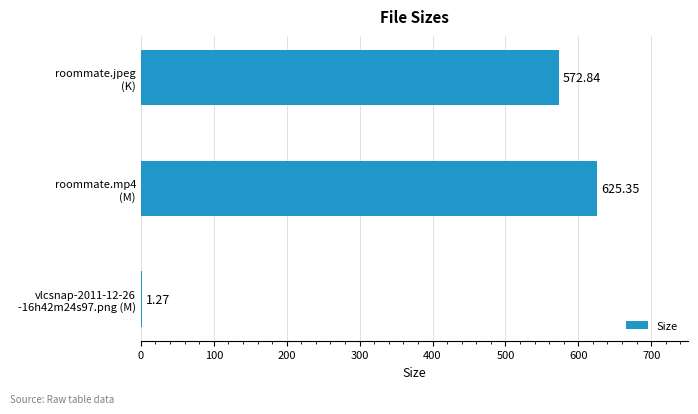

How many data points does each series have?

3